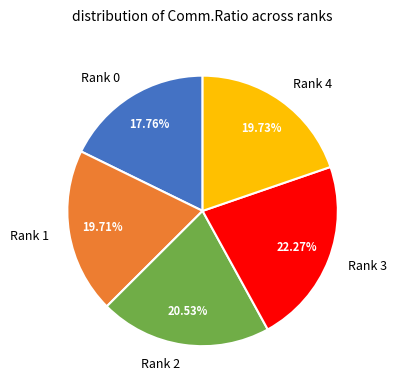

What is the total percentage of Rank 2 and Rank 4?

40.3%